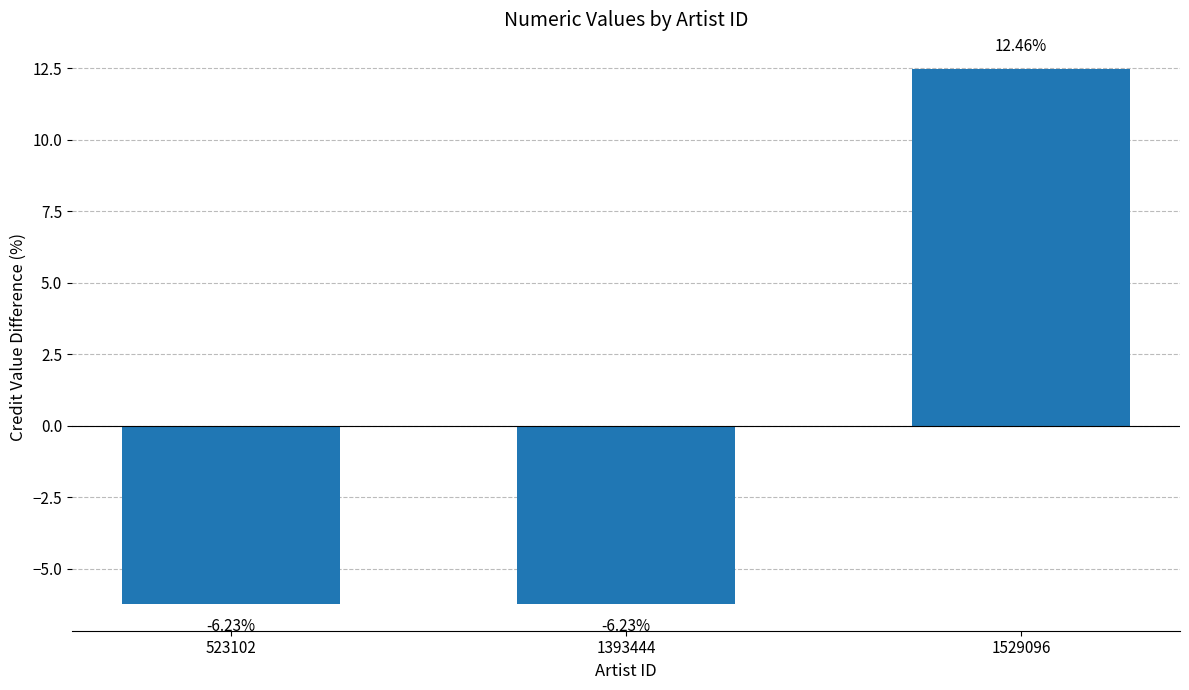

Count the number of data series in this chart.

1